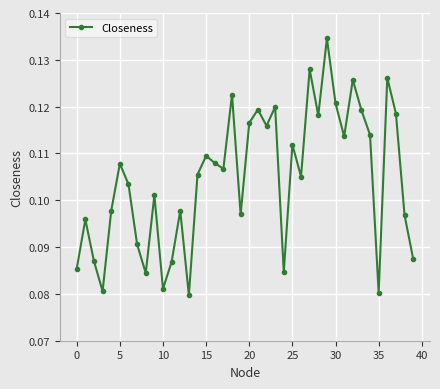

What is the sum of all values?

4.2